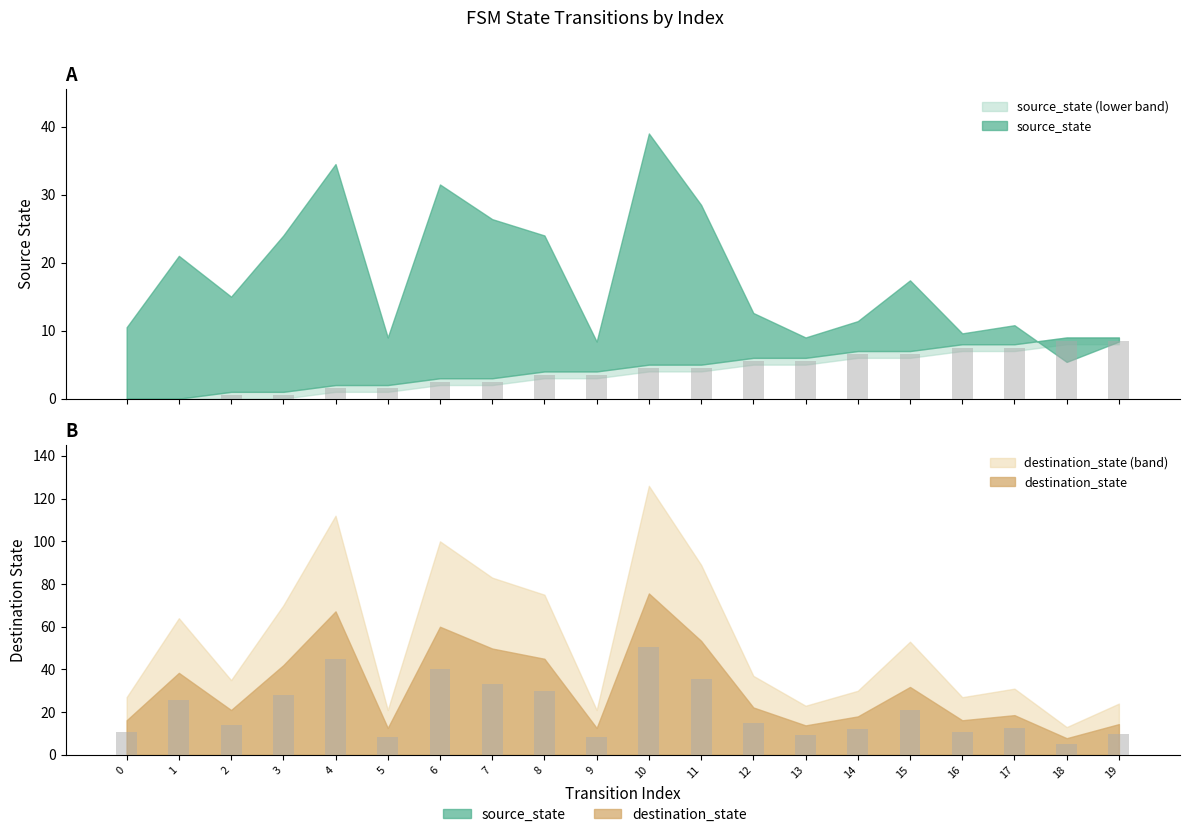

Which category has the highest value across all series?

10